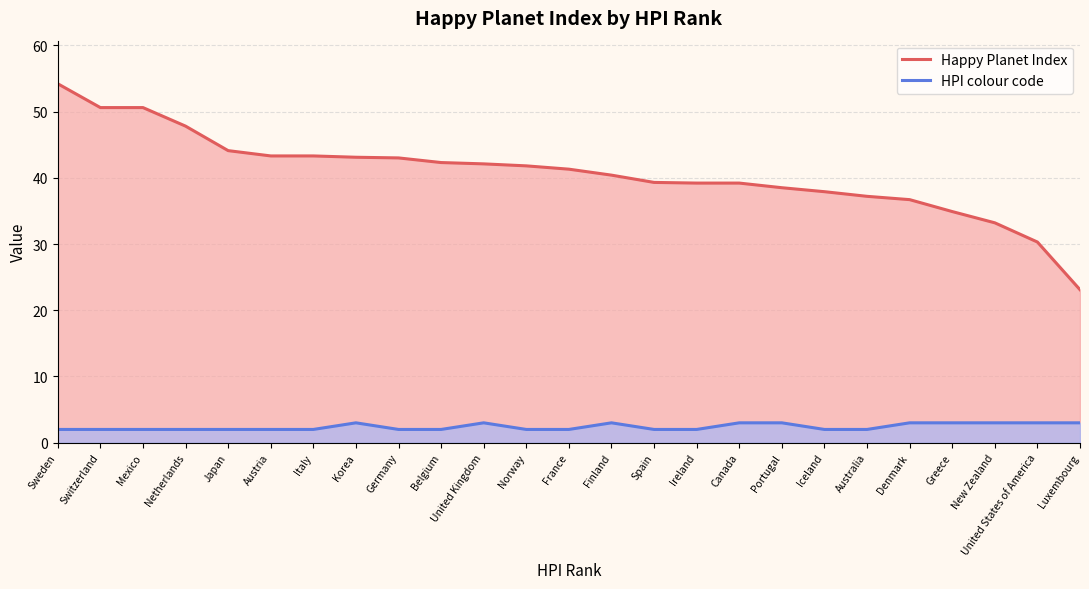

Is it true that Happy Planet Index equals 40.4 at Finland?

True